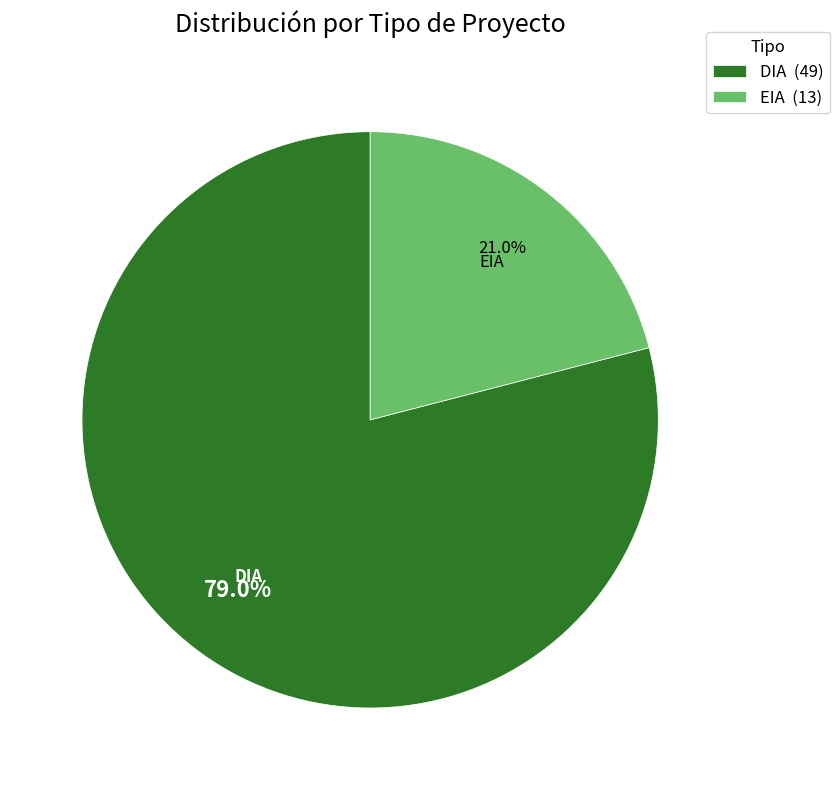

What is the ratio of the value at DIA to the value at EIA?

3.8